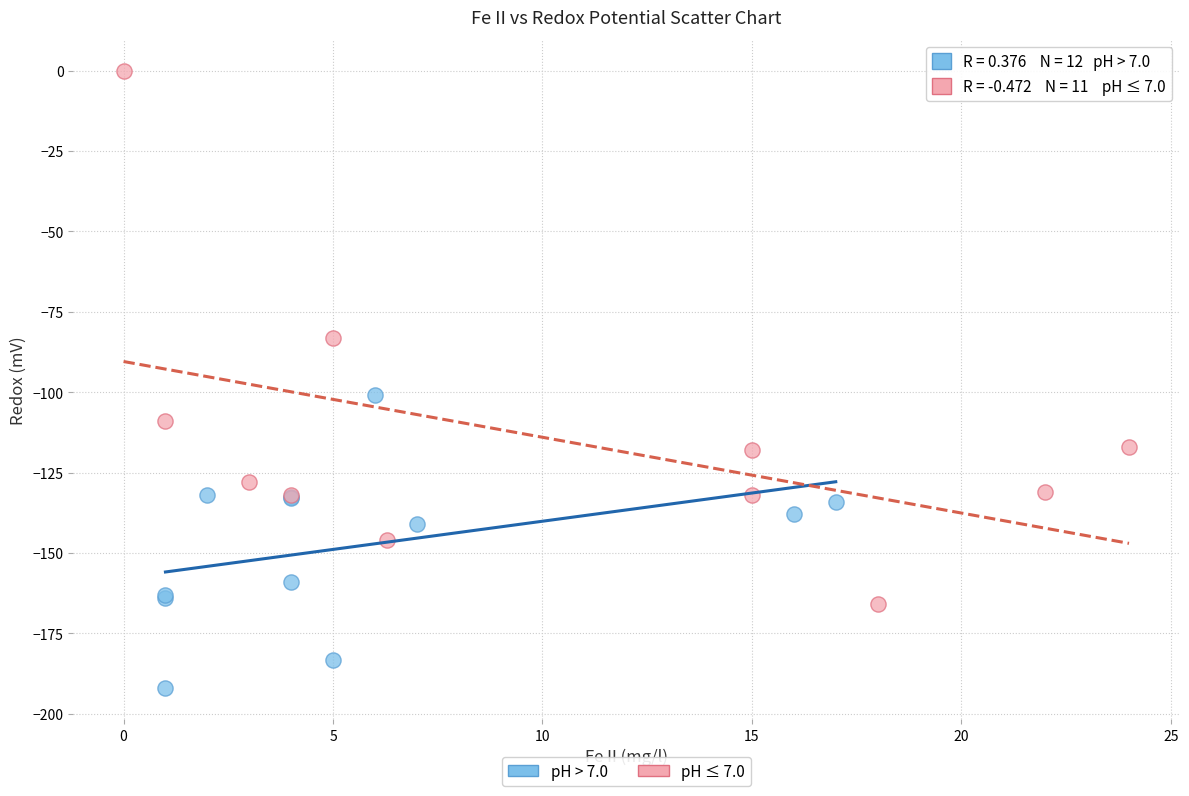

Which series has the largest Y range (max minus min)?

pH ≤ 7.0